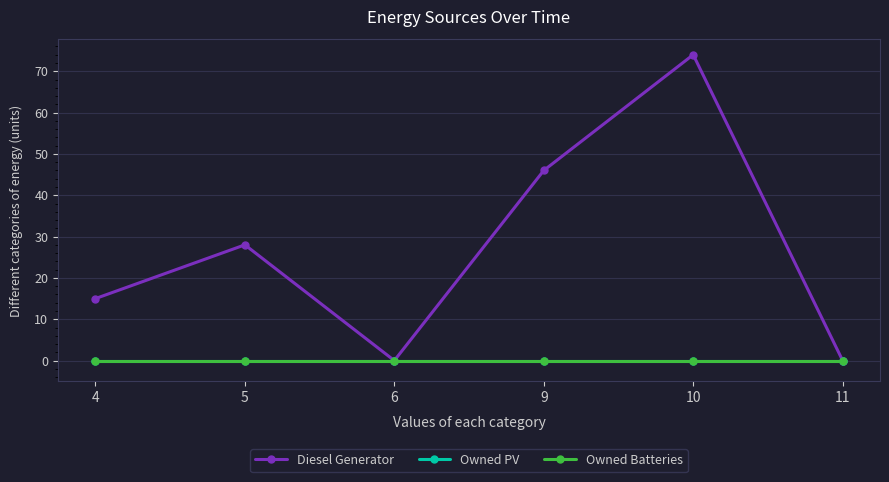

Is this an area chart (filled region under the line)?

No